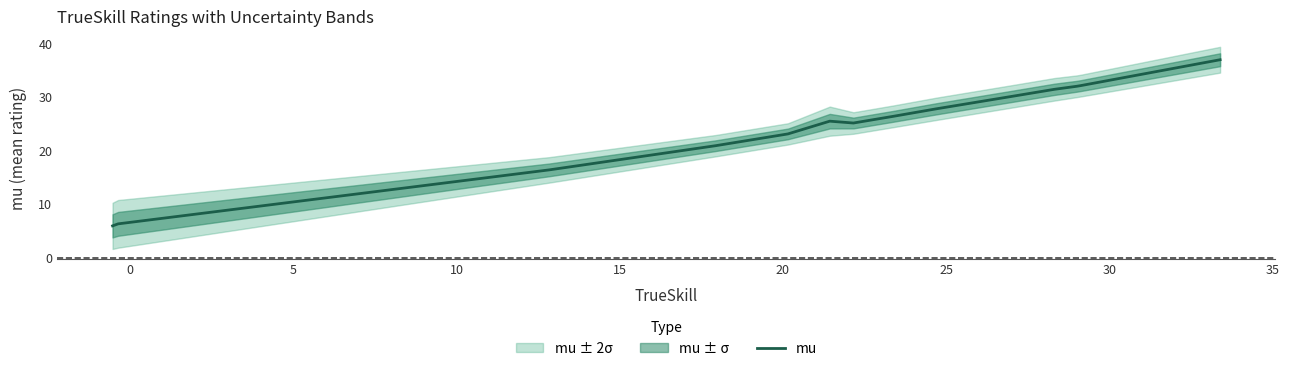

What is the minimum value for mu?

5.9